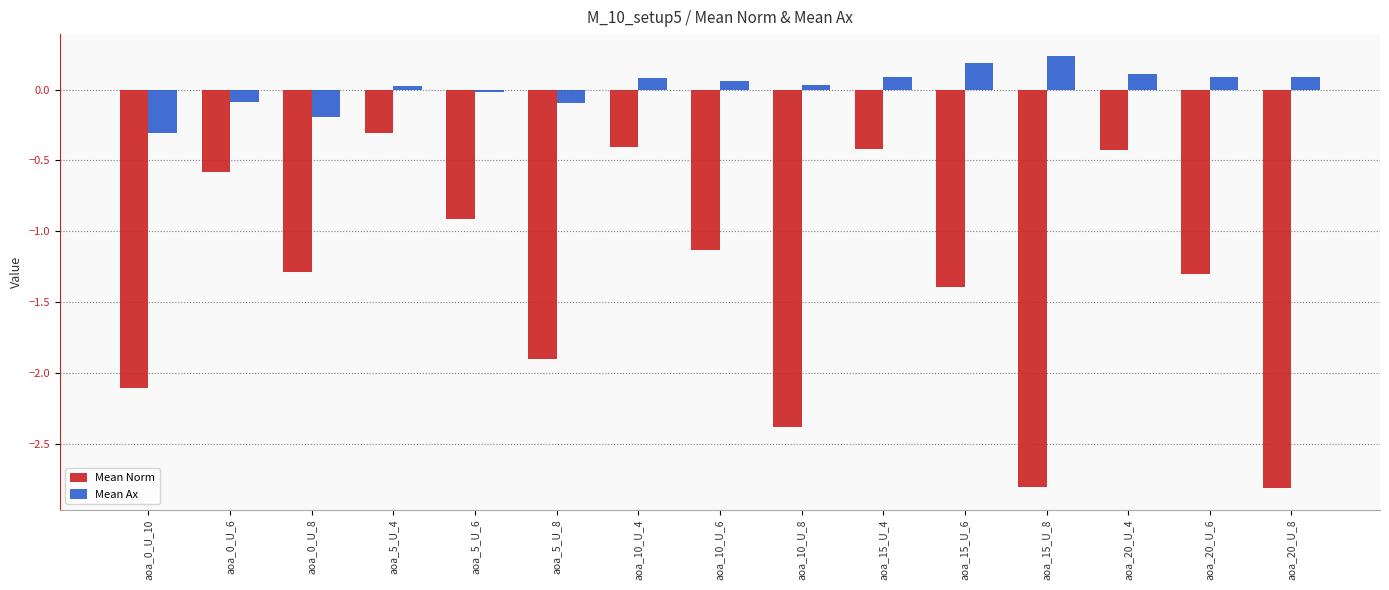

What is the lowest value of the Mean Norm series?

-2.8